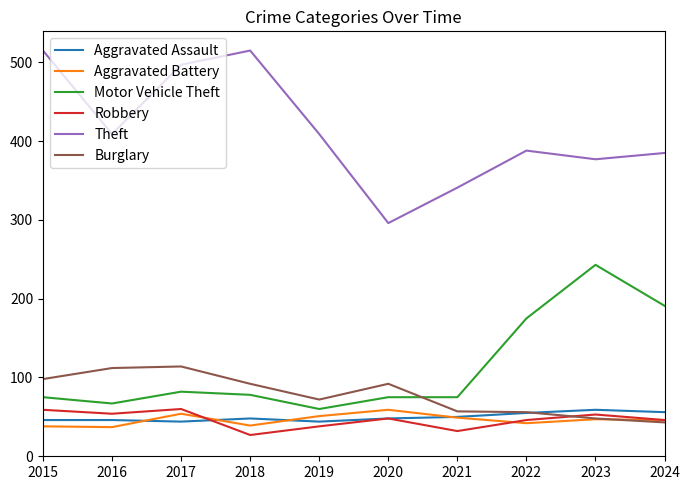

Is this an area chart (filled region under the line)?

No